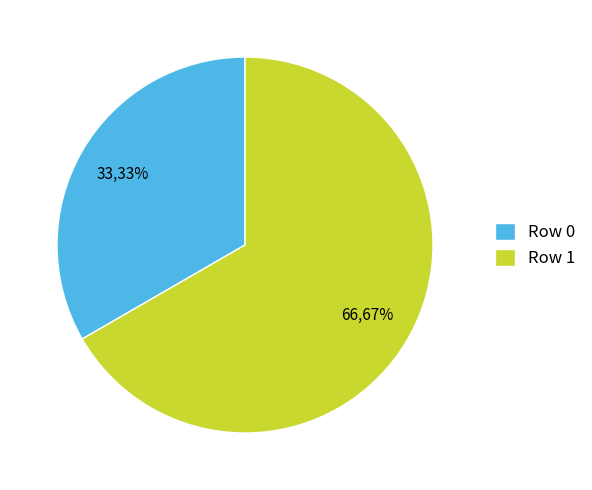

To the nearest percent, what portion does Row 1 represent?

67%